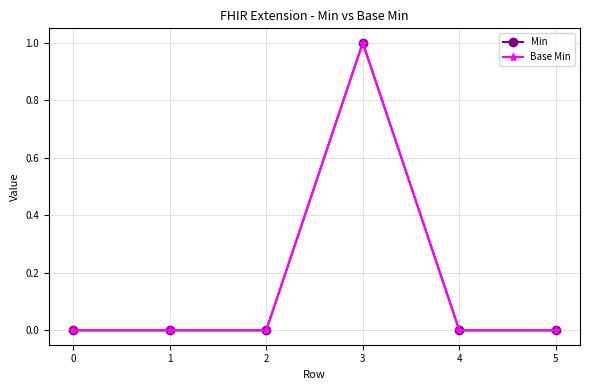

Does the chart have visible grid lines?

Yes